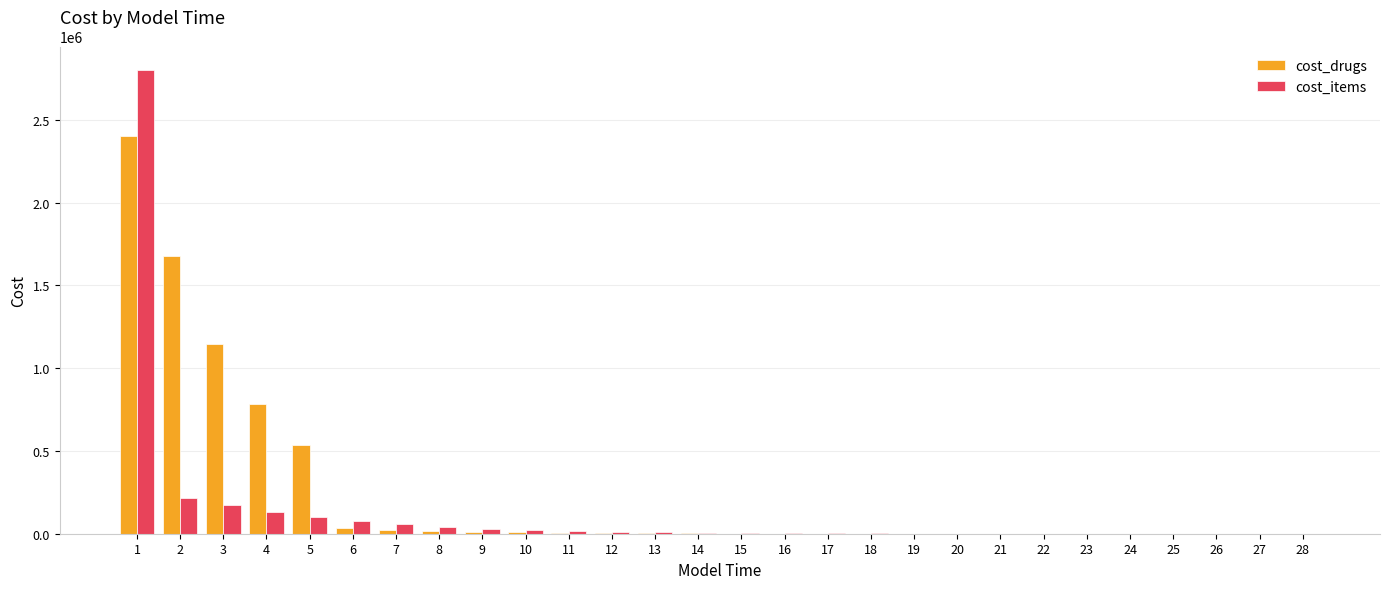

What is the sum of all cost_items values?

3715209.1